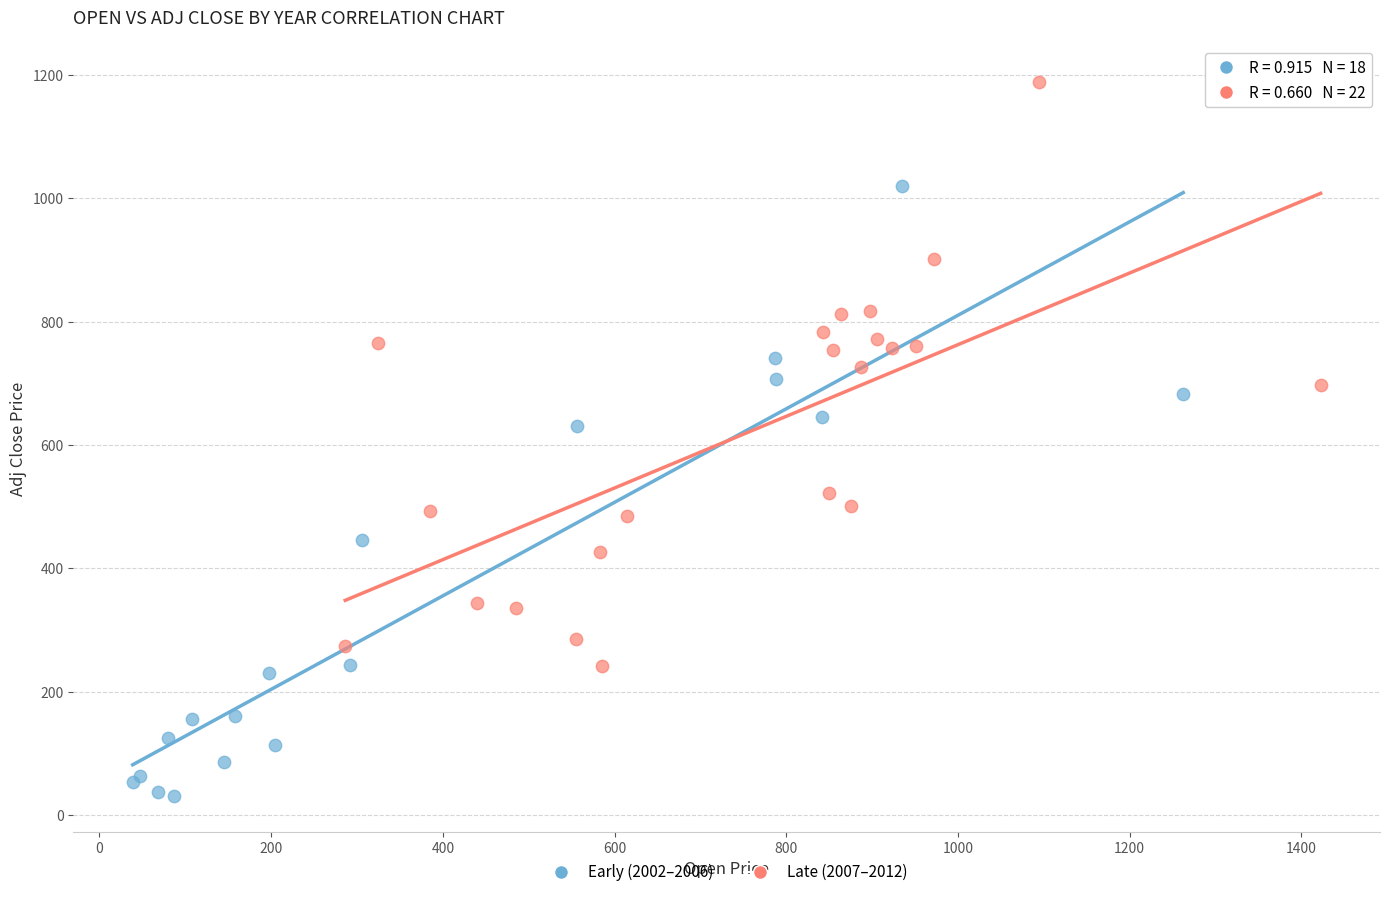

Which series reaches the maximum Y coordinate?

Late (2007–2012)